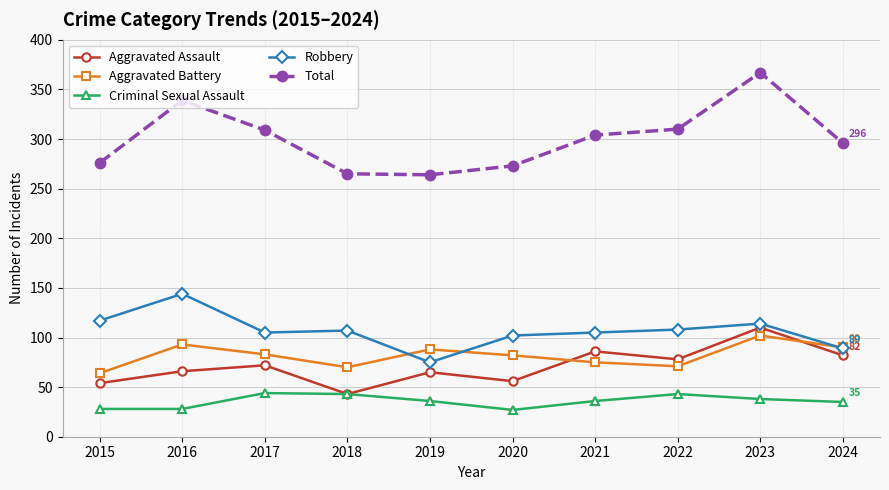

Which category has the highest value in the Total series?

2023